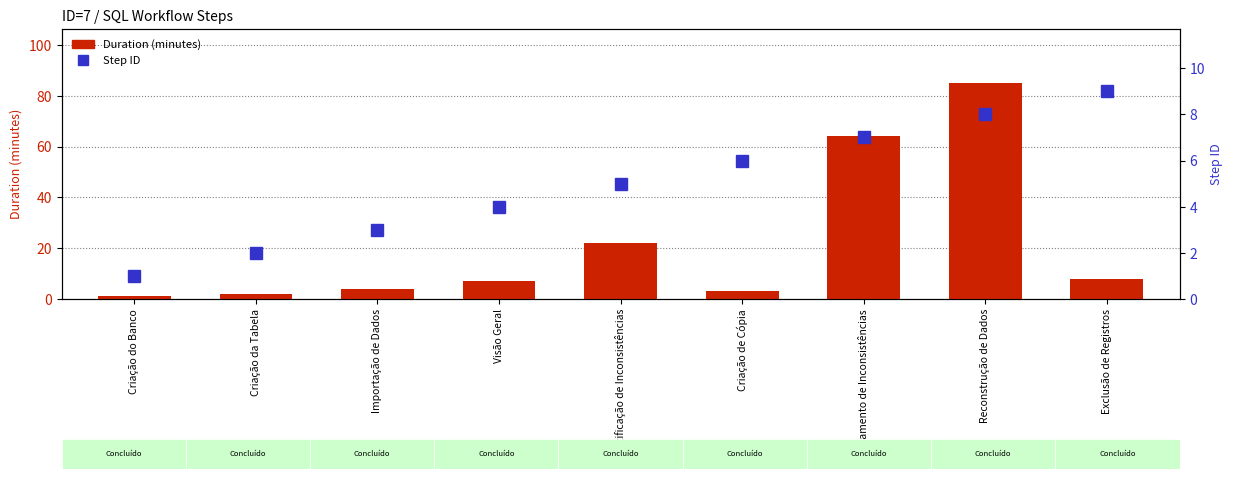

At which label does Step ID reach its minimum?

Criação do Banco